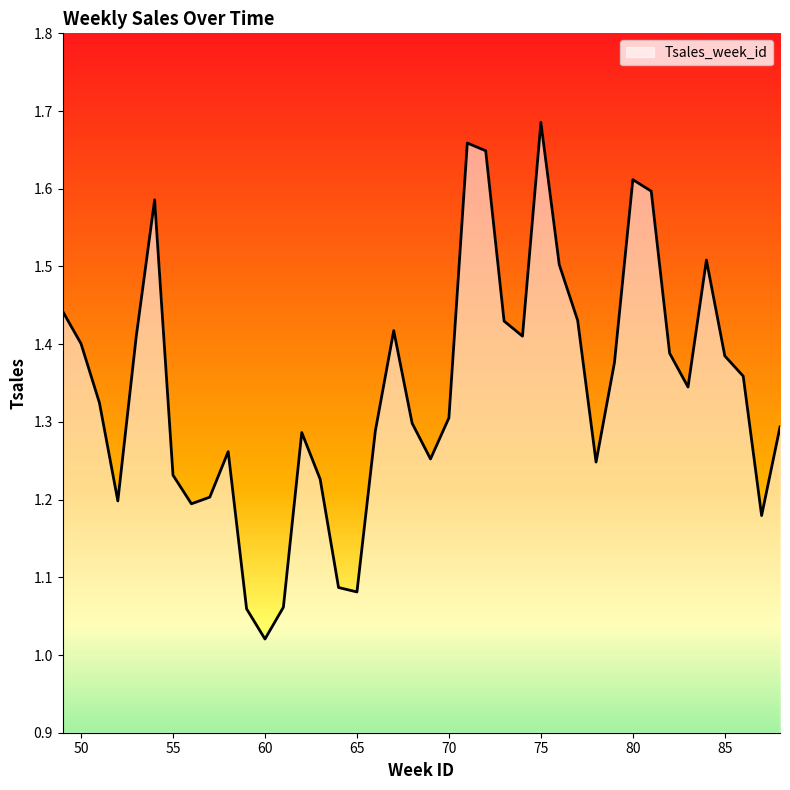

Count the number of data series in this chart.

1